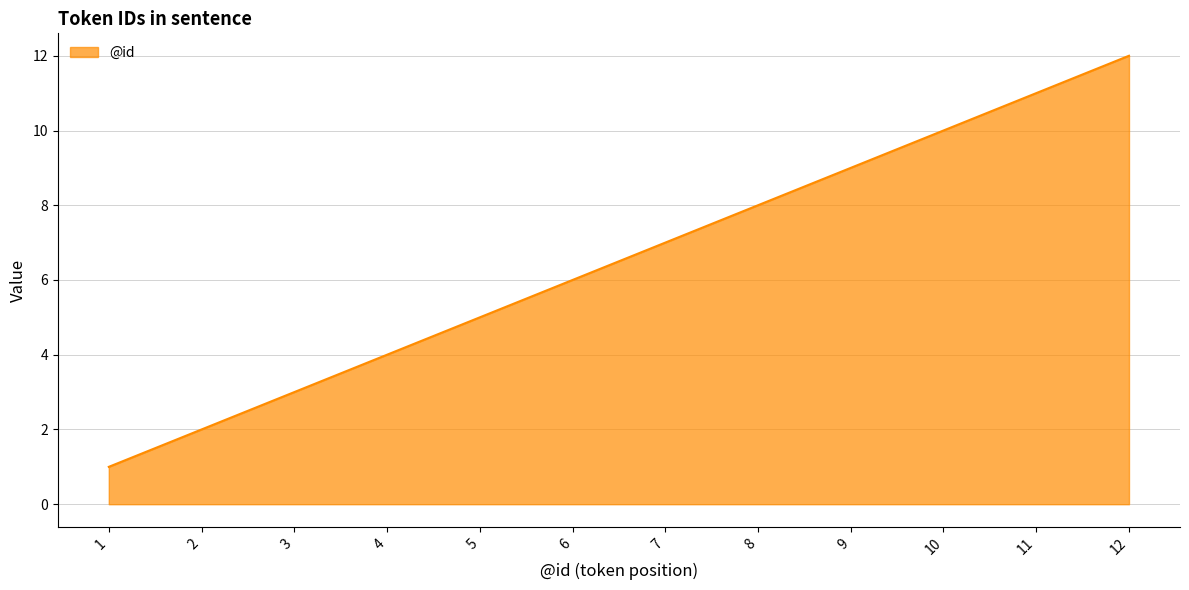

Reading left to right, what are all the values shown in this chart?

1	2	3	4	5	6	7	8	9	10	11	12